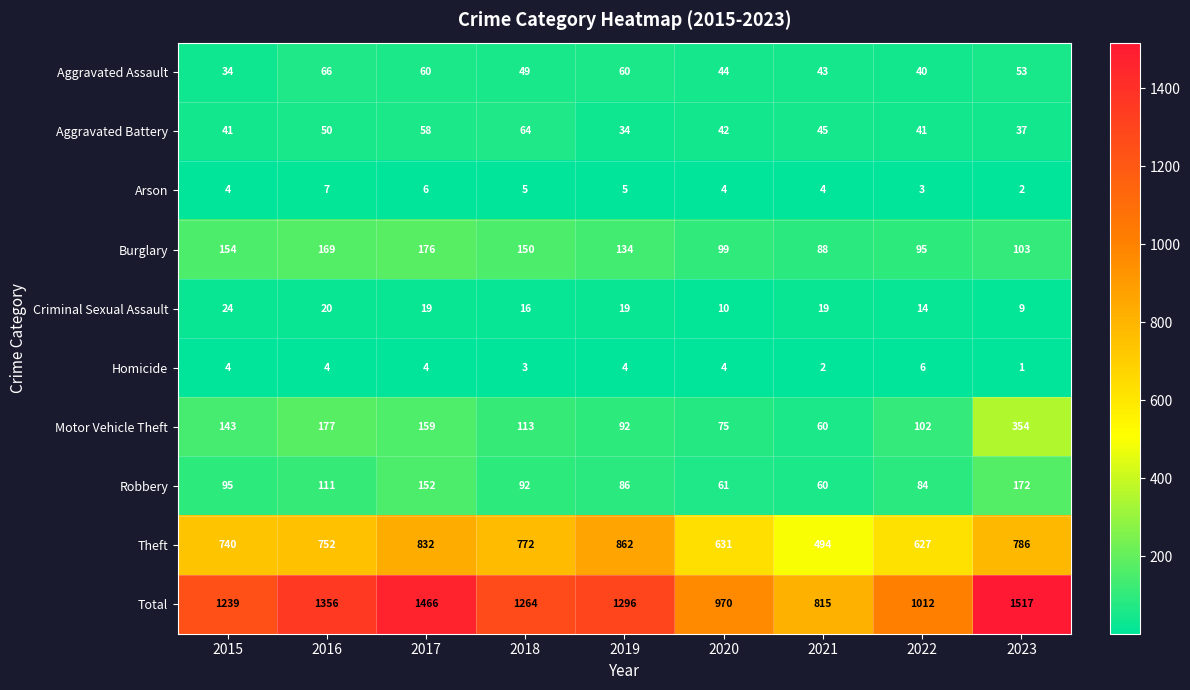

What is the total value across all series at 2015?

2478